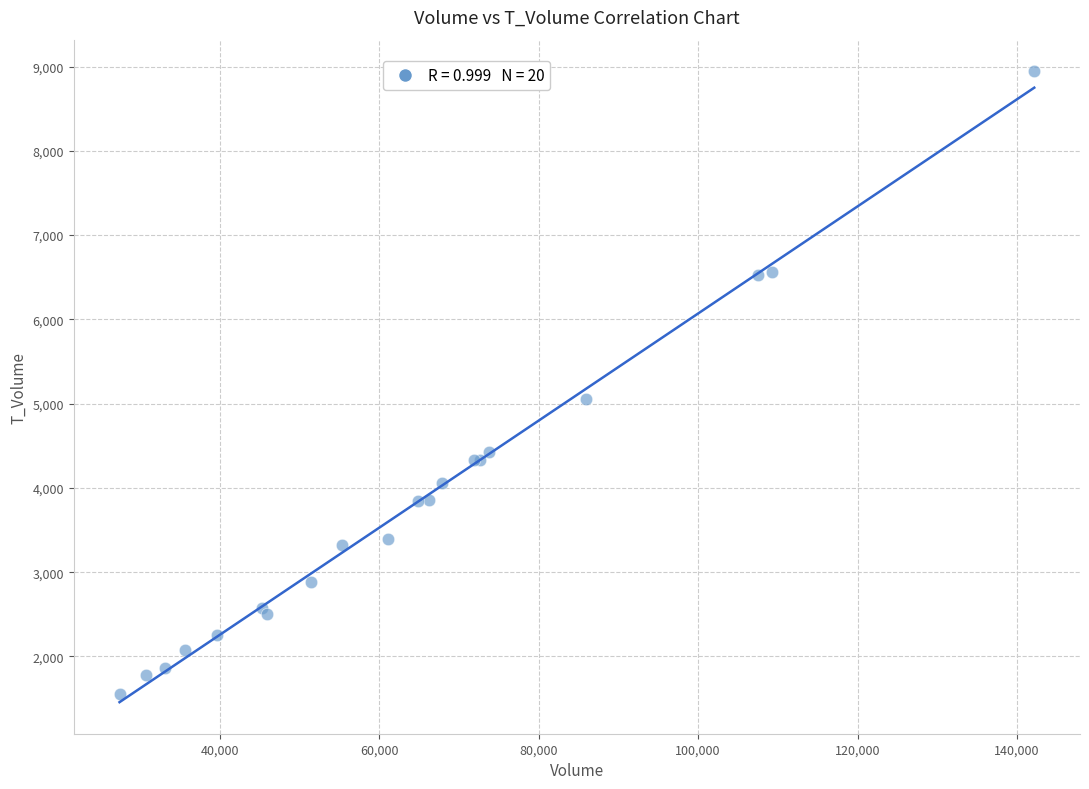

What Y value in the scatter plot is closest to 5248?

5055